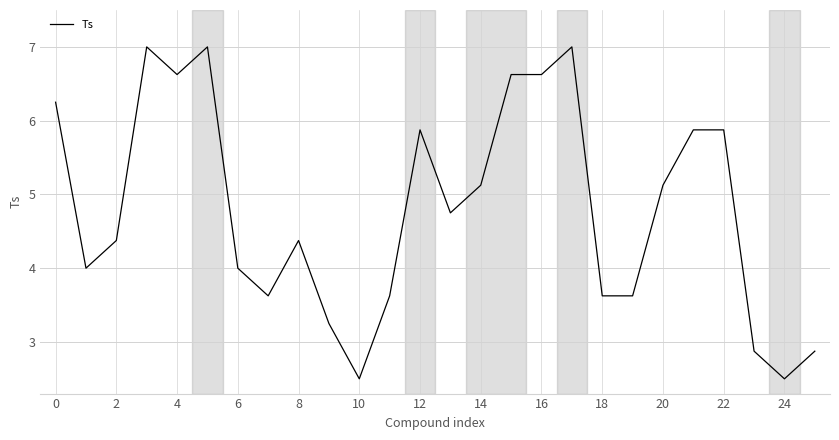

What is the difference between the maximum and minimum values?

4.5